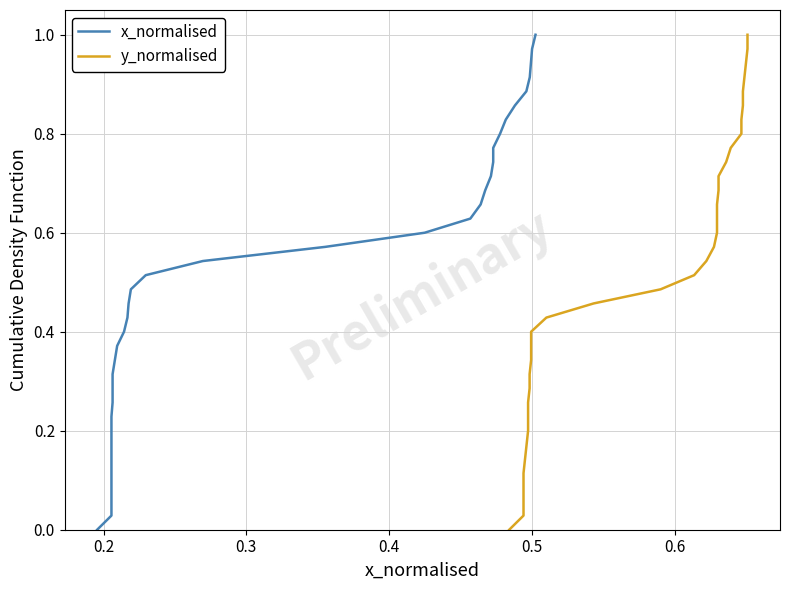

What is the value of the x_normalised point at the 18th from the left?

0.5